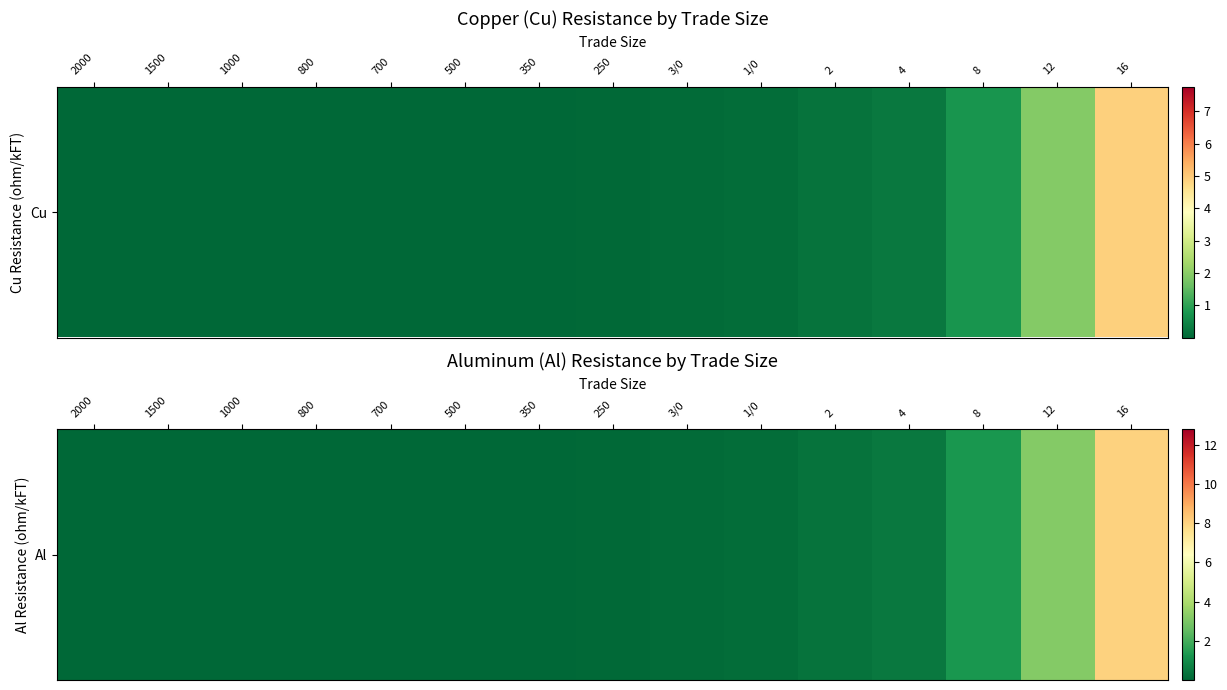

At which label is the value closest to 4?

12